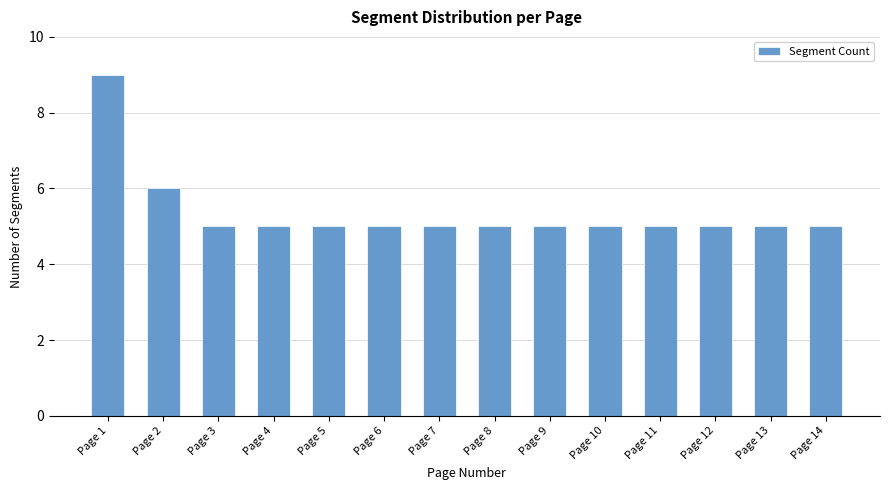

Are the bars horizontal?

No